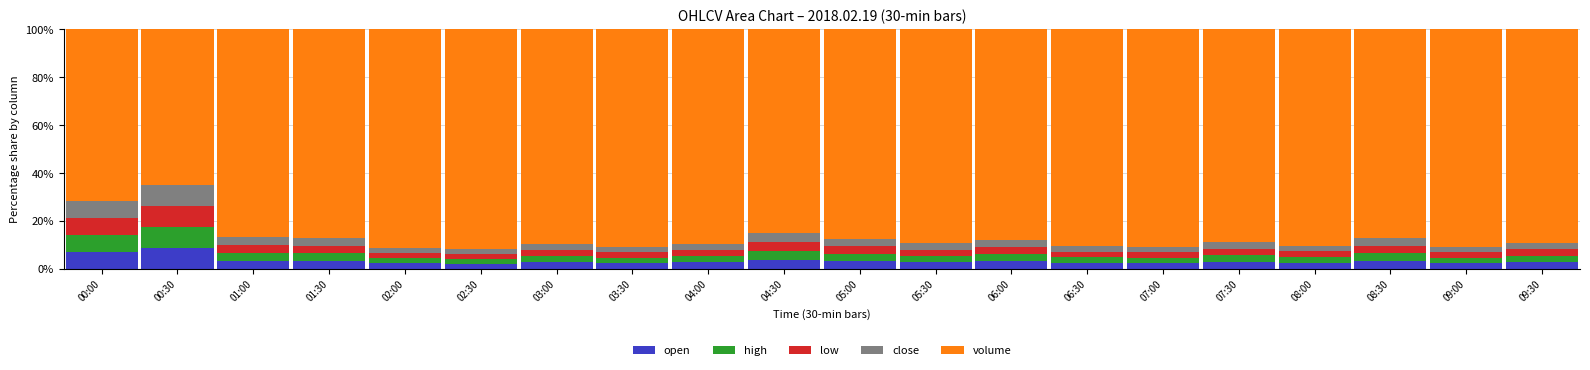

What is the total value across all series at 04:00?

100.0